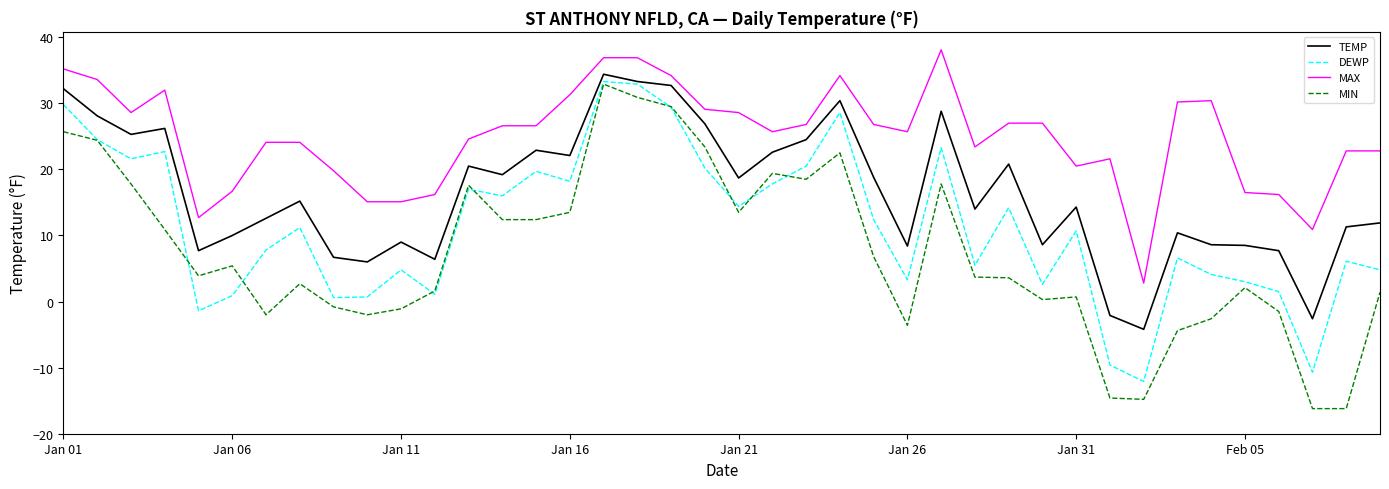

What is the minimum value shown in the chart?

-16.2